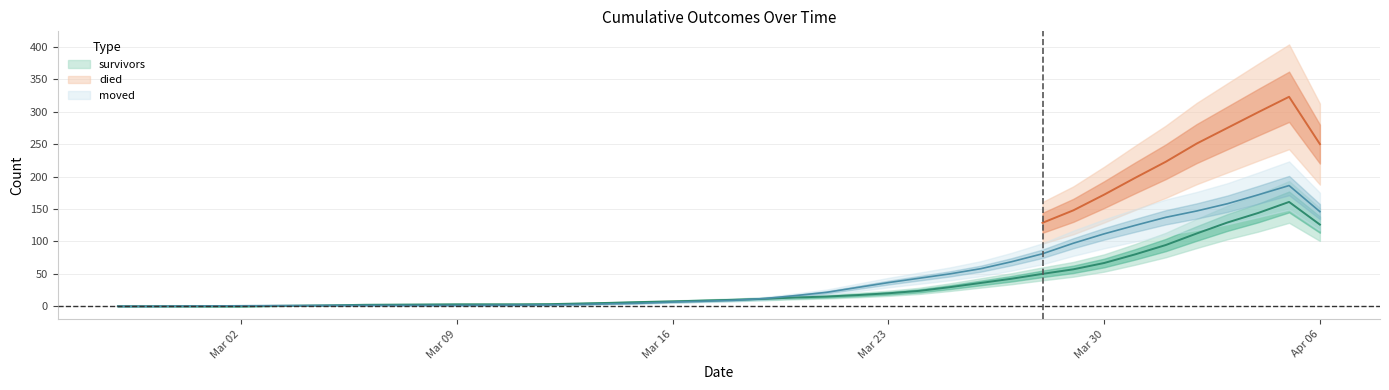

The value of survivors at 2020-03-04 is 1.0. True or false?

True